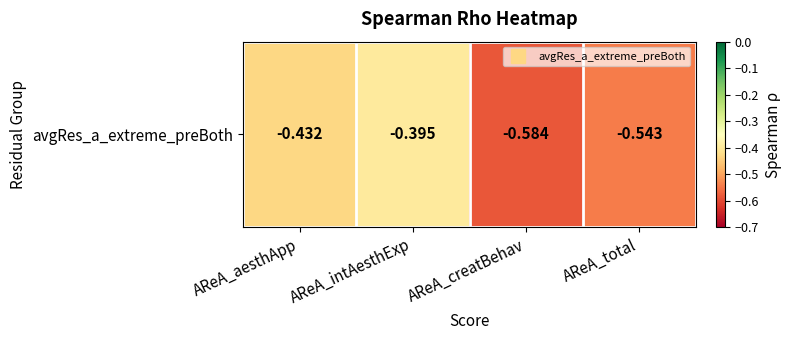

Reading left to right, extract all data points from this chart.

AReA_aesthApp=-0.4	AReA_intAesthExp=-0.4	AReA_creatBehav=-0.6	AReA_total=-0.5